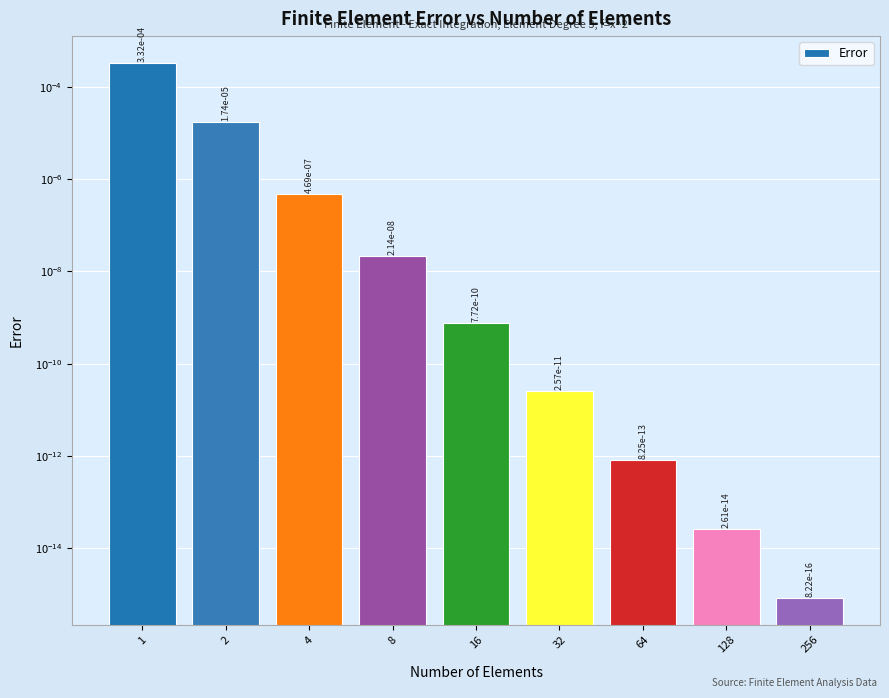

Is it true that the value at 4 is 0.0?

False